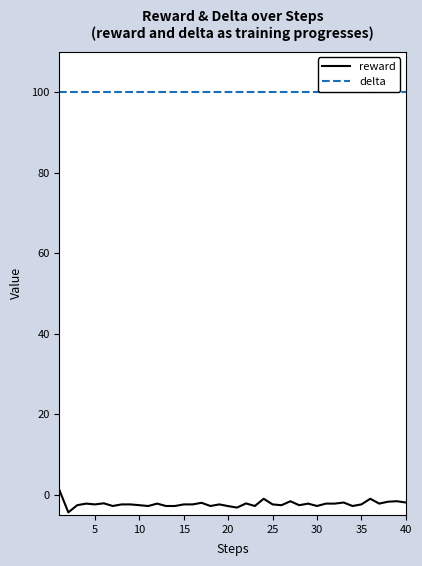

What is the smallest value displayed?

-4.4